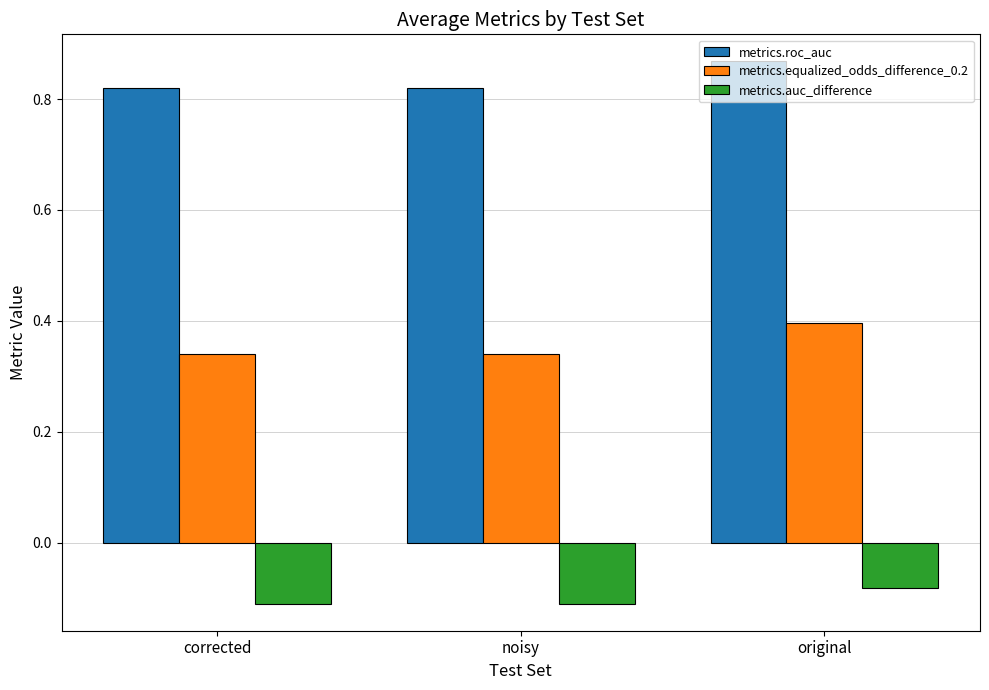

The value of metrics.equalized_odds_difference_0.2 at original is 0.1. True or false?

False